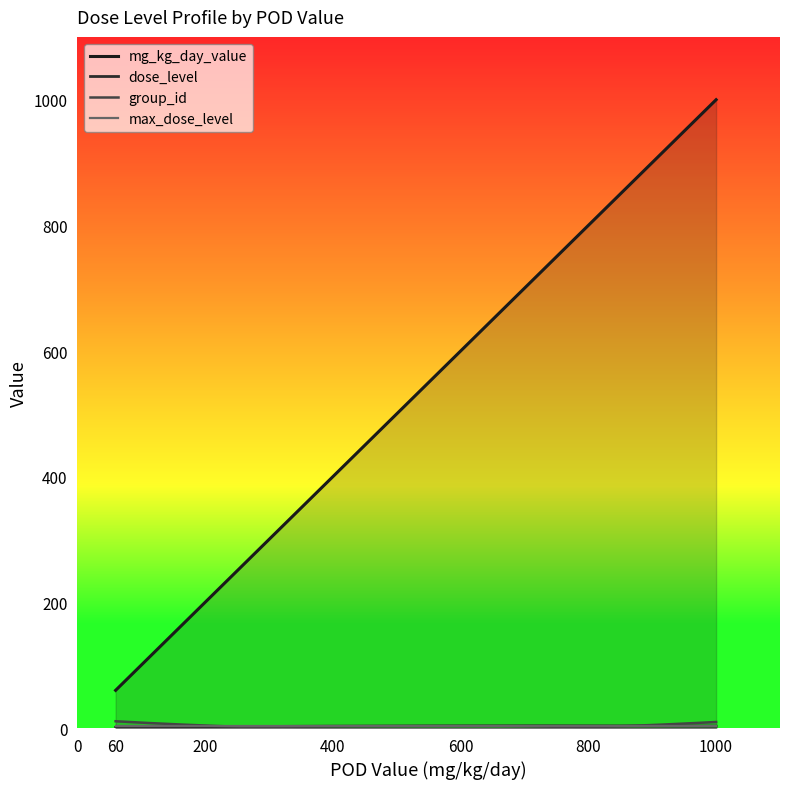

Where is the first local maximum for group_id?

60